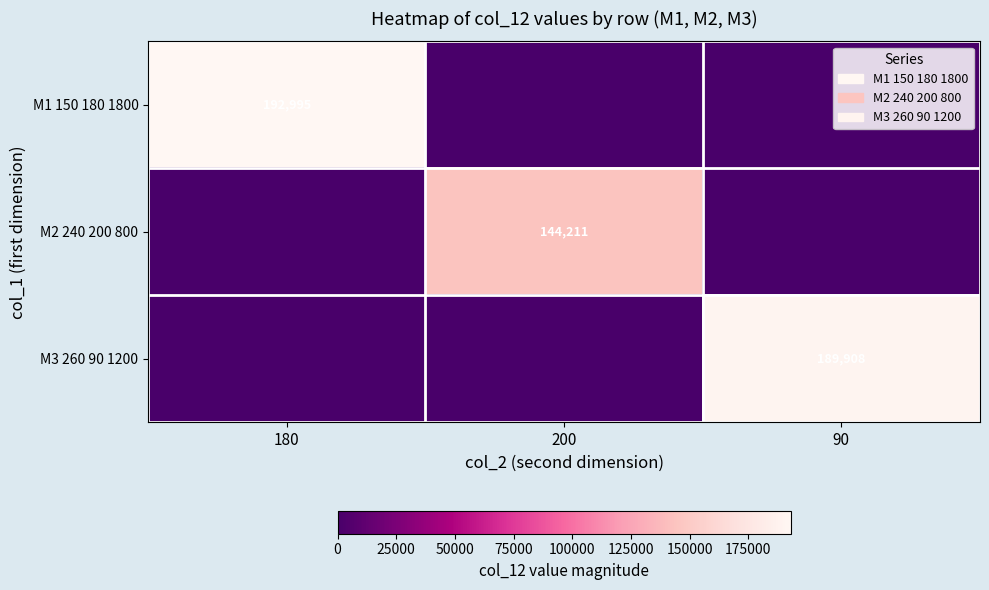

The М3 260 90 1200 series shows 189908 at 90. True or false?

True